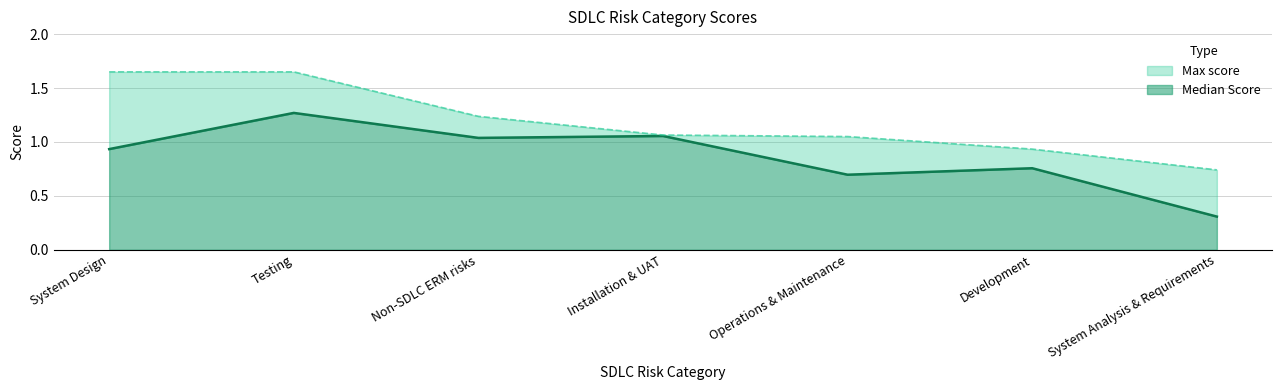

What is the difference between the maximum and minimum values in the Median Score series?

1.0